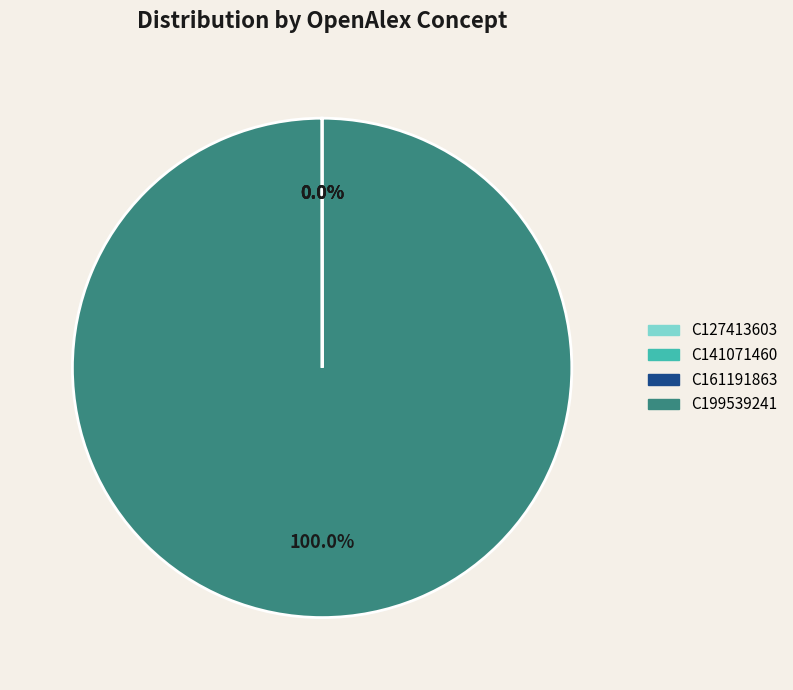

Which category has the biggest portion of the pie?

C199539241